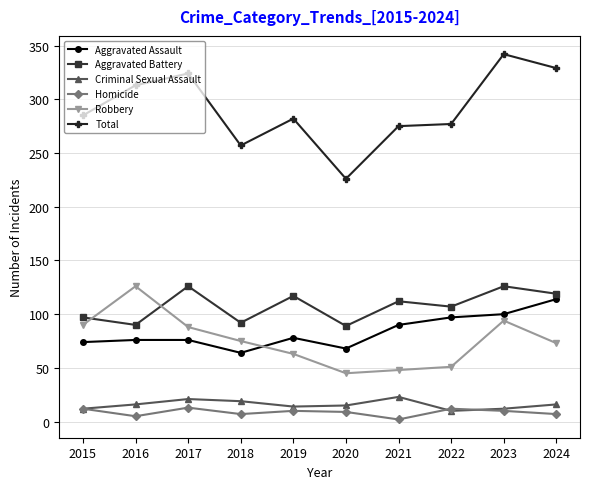

What is the smallest value displayed?

2